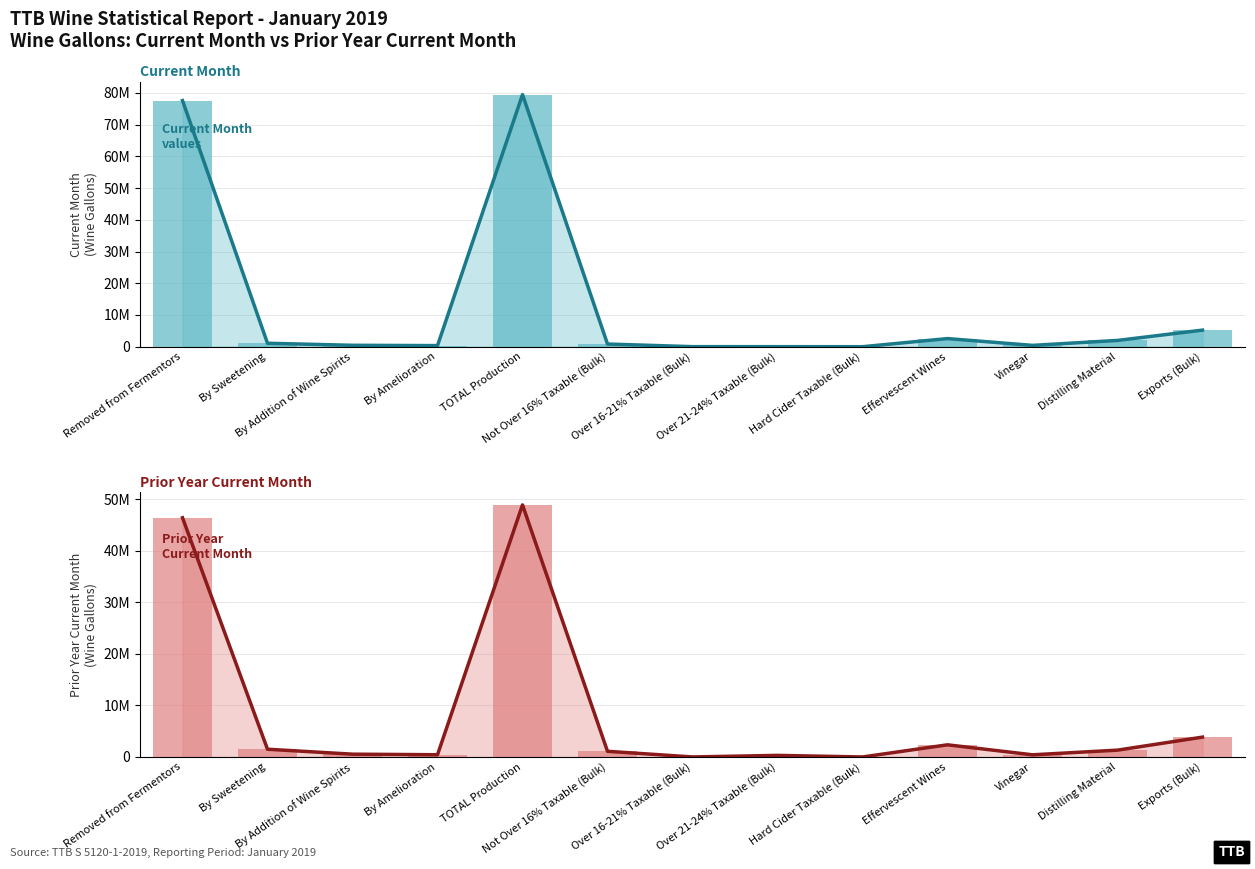

What position from the left is By Addition of Wine Spirits?

3